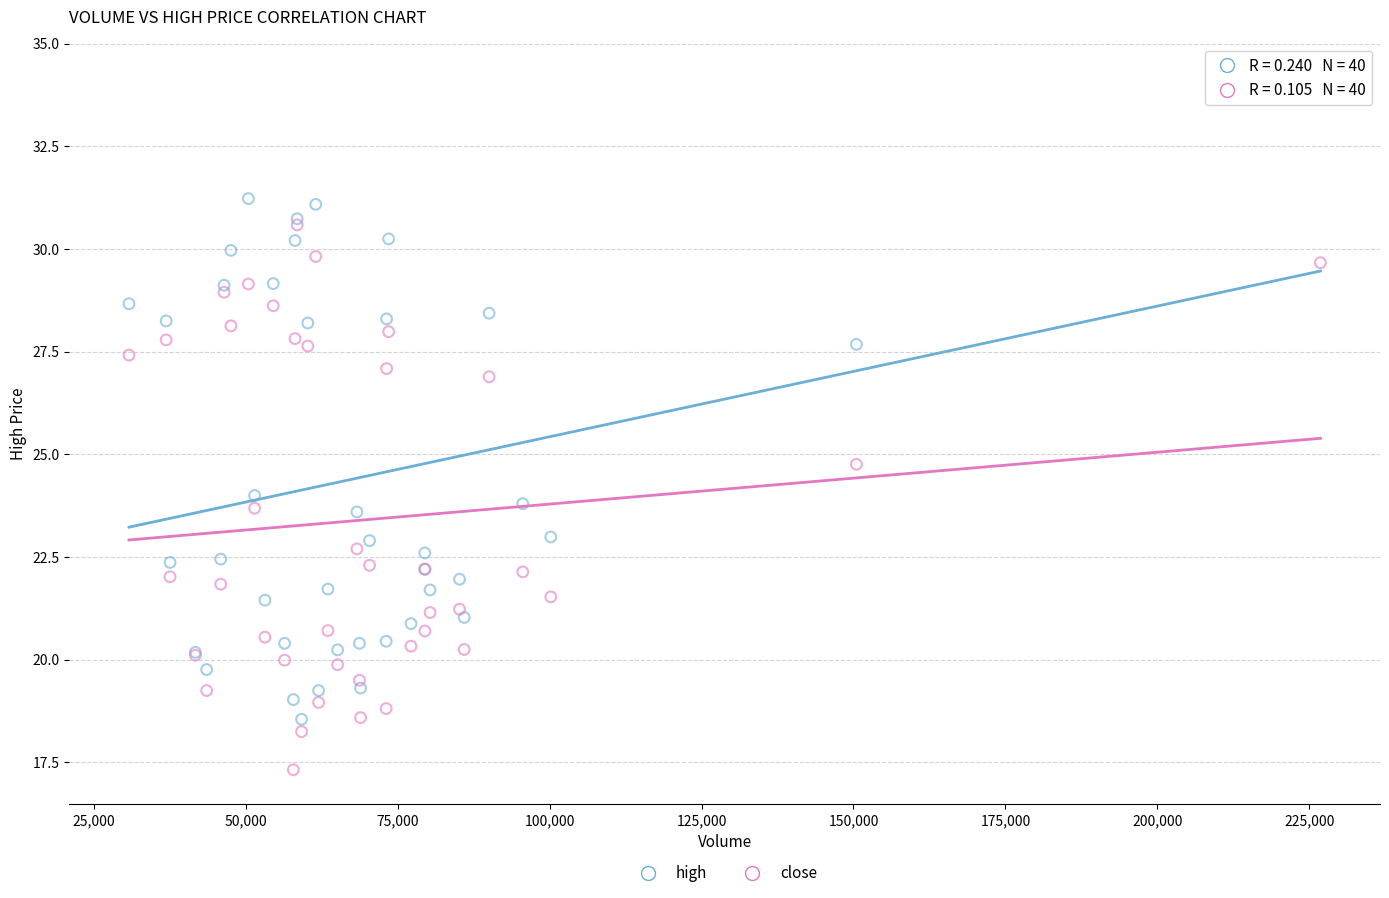

What are all the series names shown in the legend?

high, close